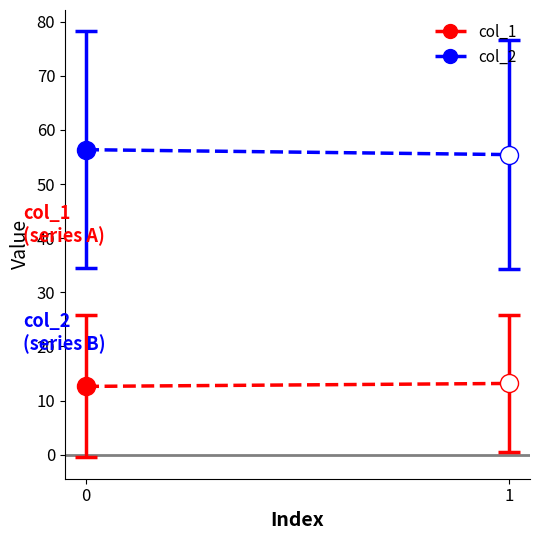

What is the total value across all series at 0?

69.0